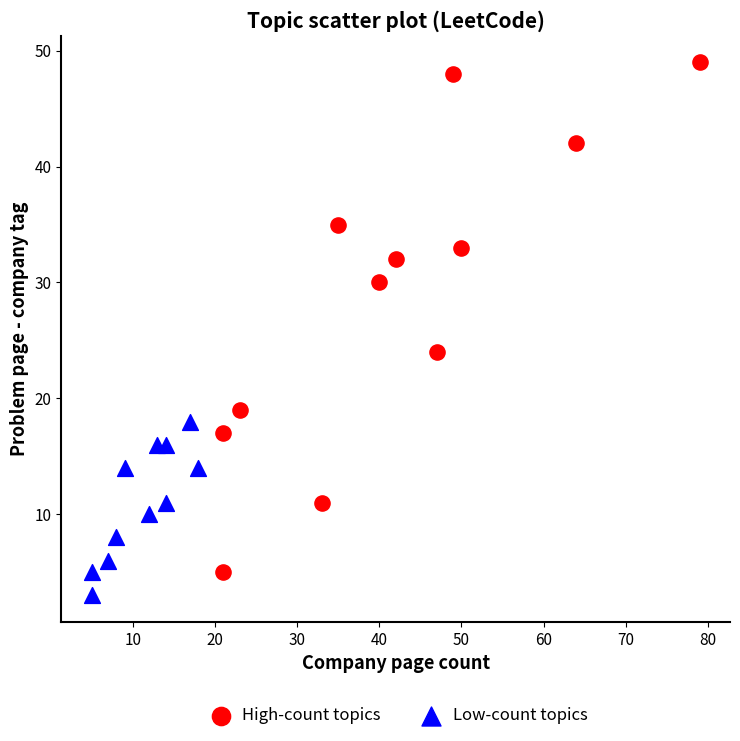

Which series has the largest Y range (max minus min)?

High-count topics